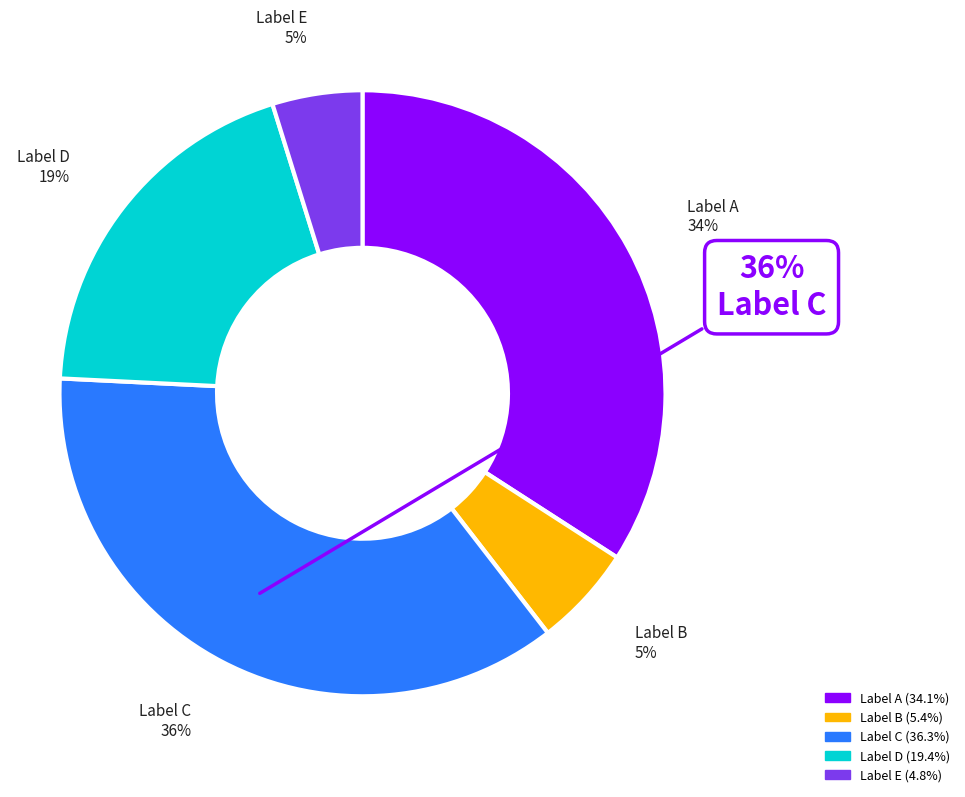

Is 送鄂州刑狱掾王懋元功罢官还海陵兼简金陵和 the majority of the pie?

No